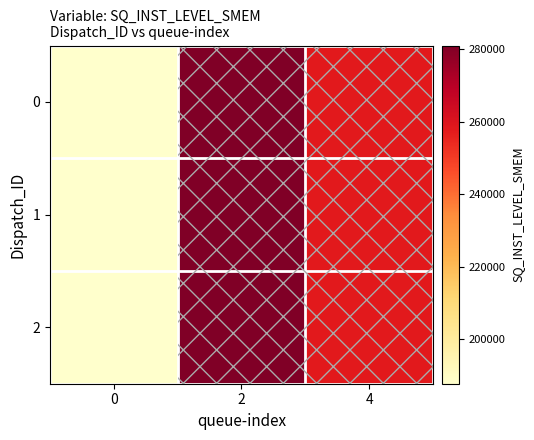

At how many categories does at least one series exceed 194192?

2